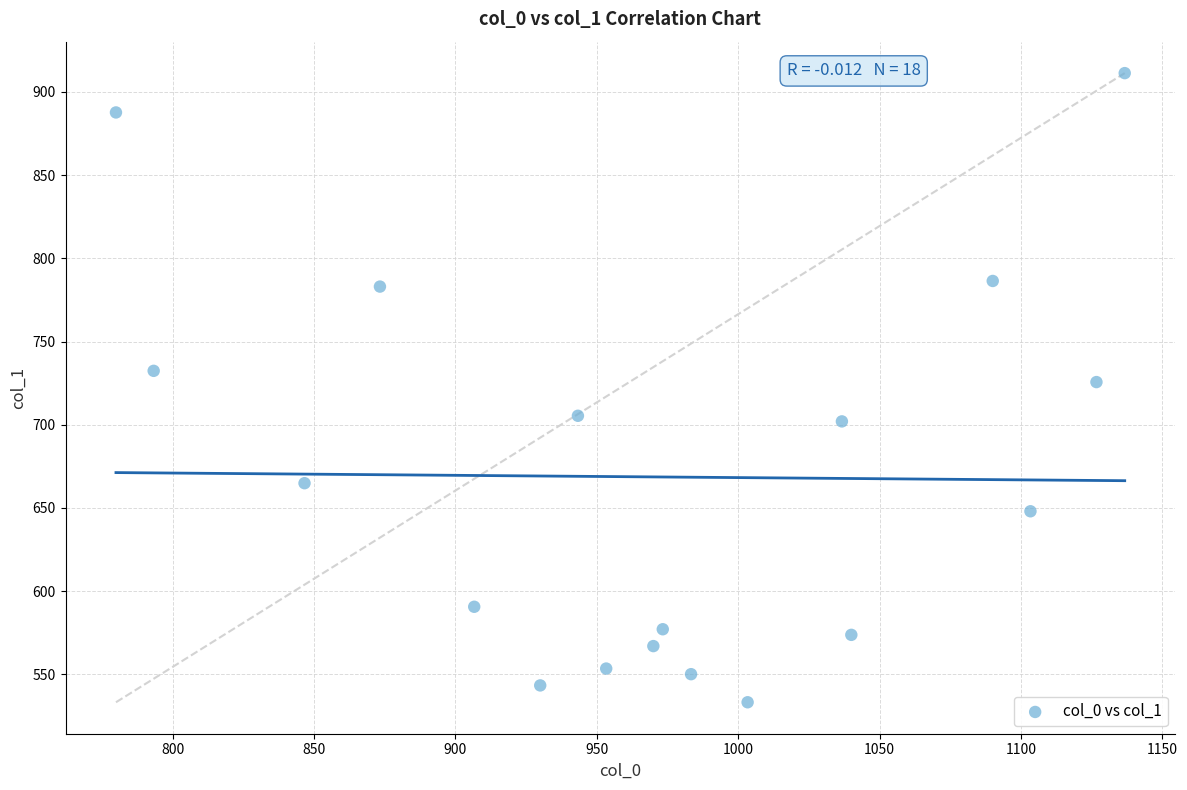

What is the range of X values (max minus min)?

356.7